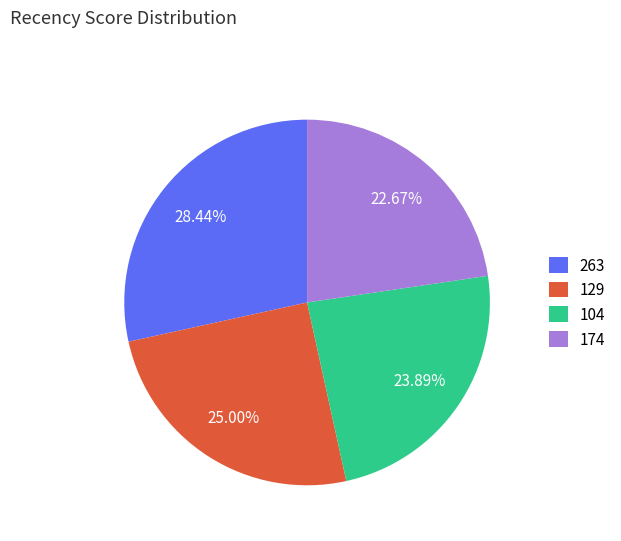

Which slice is the smallest?

174